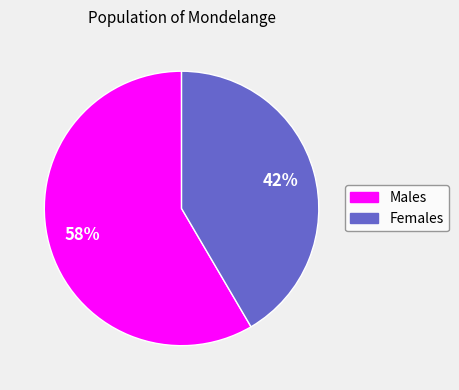

Combined, do Males and Females account for over 50%?

Yes